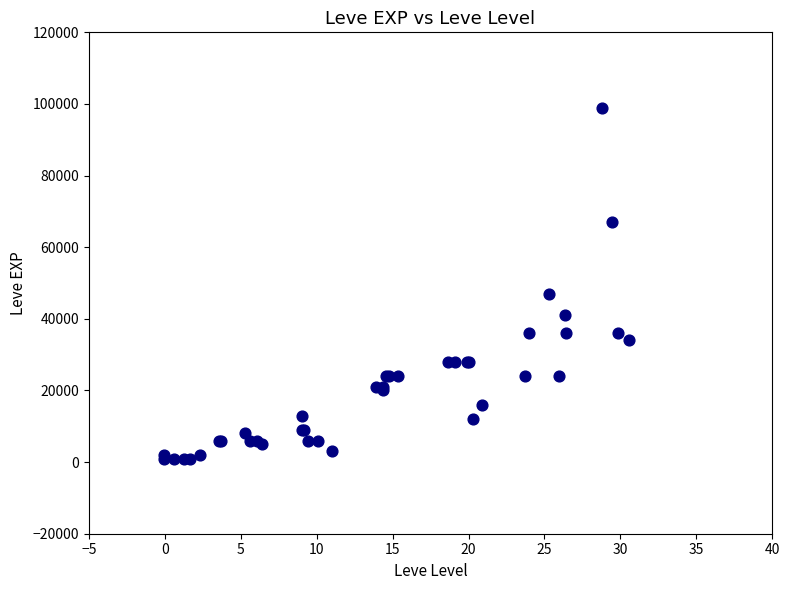

What Y value in the scatter plot is closest to 50000?

47000